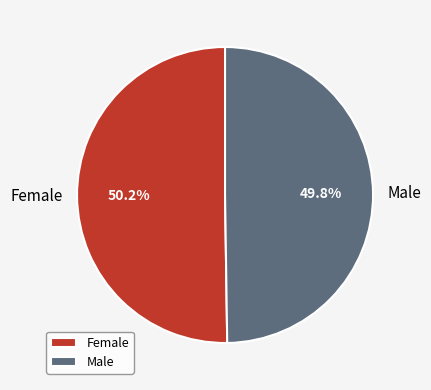

What is the ratio of the value at Male to the value at Female?

1.0